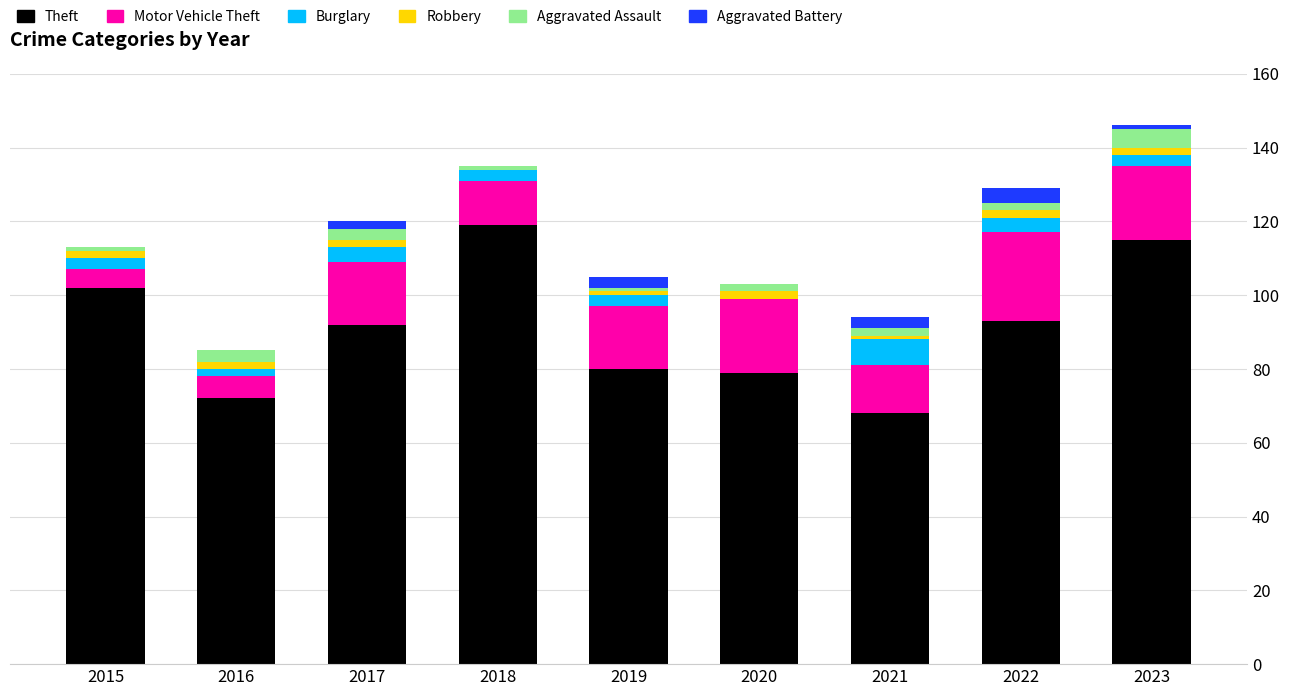

What is the sum of all Theft values?

820